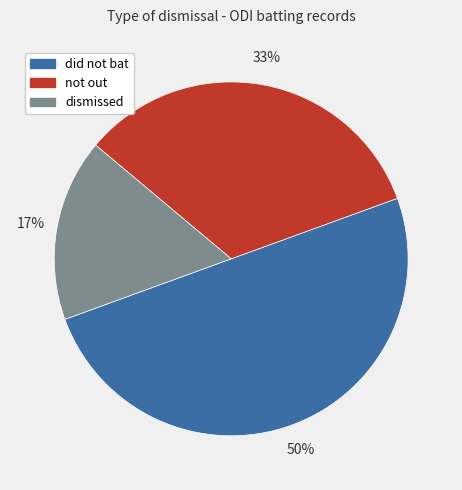

To the nearest percent, what is the difference between the largest and smallest slice percentages?

33%